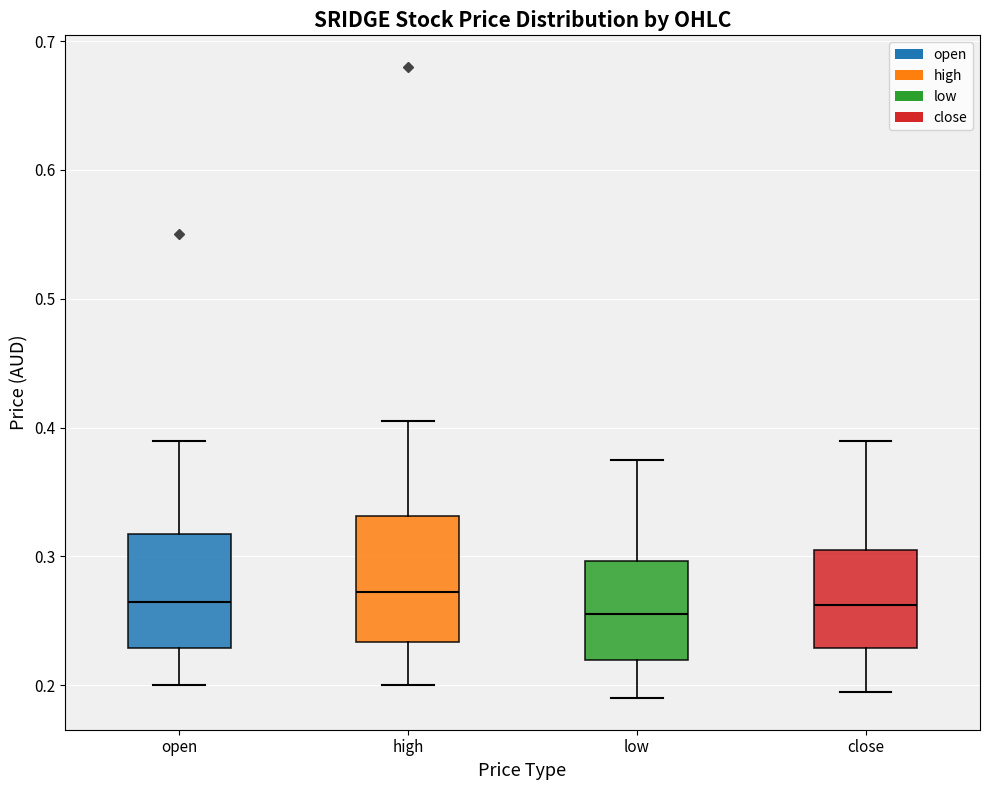

Reading left to right, read every box against the y-axis: the position of its median line, the range the box covers, and the ends of its whiskers. The values are not printed on the chart, so give them approximately, as read against the axis.

open: median 0.27, box 0.23 to 0.32, whiskers 0.20 to 0.39
high: median 0.27, box 0.23 to 0.33, whiskers 0.20 to 0.41
low: median 0.26, box 0.22 to 0.30, whiskers 0.19 to 0.38
close: median 0.26, box 0.23 to 0.31, whiskers 0.20 to 0.39